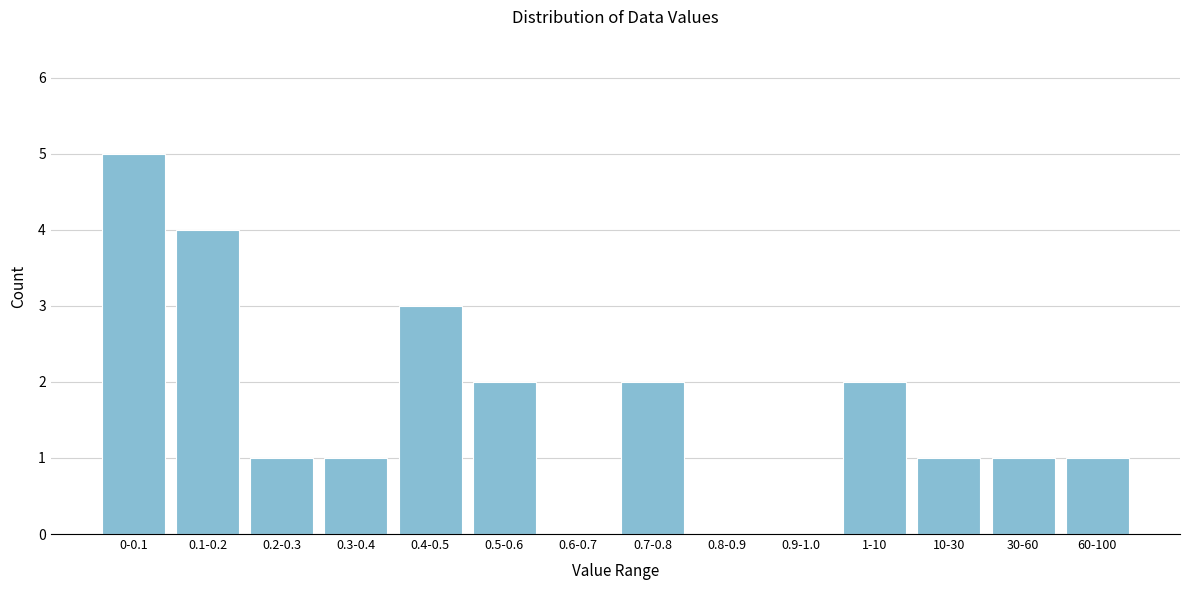

Reading left to right, what are all the values shown in this chart?

0-0.1=5	0.1-0.2=4	0.2-0.3=1	0.3-0.4=1	0.4-0.5=3	0.5-0.6=2	0.6-0.7=0	0.7-0.8=2	0.8-0.9=0	0.9-1.0=0	1-10=2	10-30=1	30-60=1	60-100=1